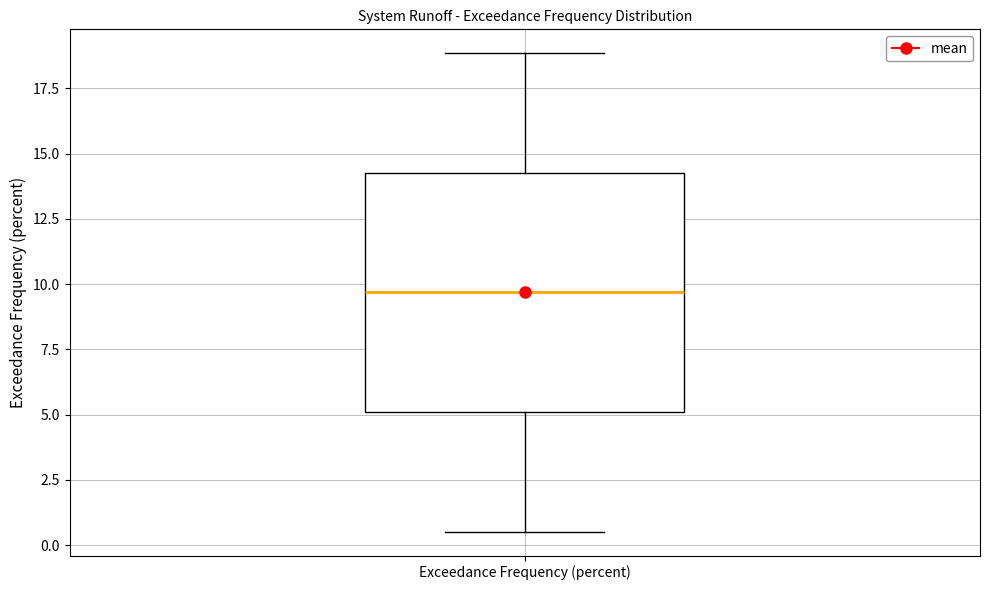

Transcribe this box plot: give where the median line is, the range the box spans, and where the two whiskers end, as read against the y-axis. The values are not printed on the chart, so give them approximately, as read against the axis.

median 9.5, box 5.0 to 14.5, whiskers 0.5 to 19.0